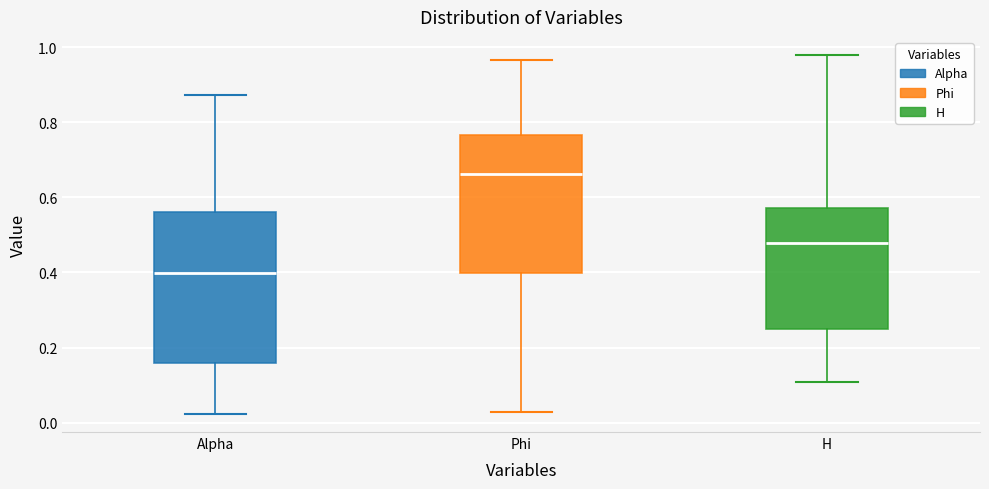

Reading left to right, read every box against the y-axis: the position of its median line, the range the box covers, and the ends of its whiskers. The values are not printed on the chart, so give them approximately, as read against the axis.

Alpha: median 0.40, box 0.16 to 0.56, whiskers 0.02 to 0.88
Phi: median 0.66, box 0.40 to 0.76, whiskers 0.02 to 0.96
H: median 0.48, box 0.24 to 0.58, whiskers 0.10 to 0.98